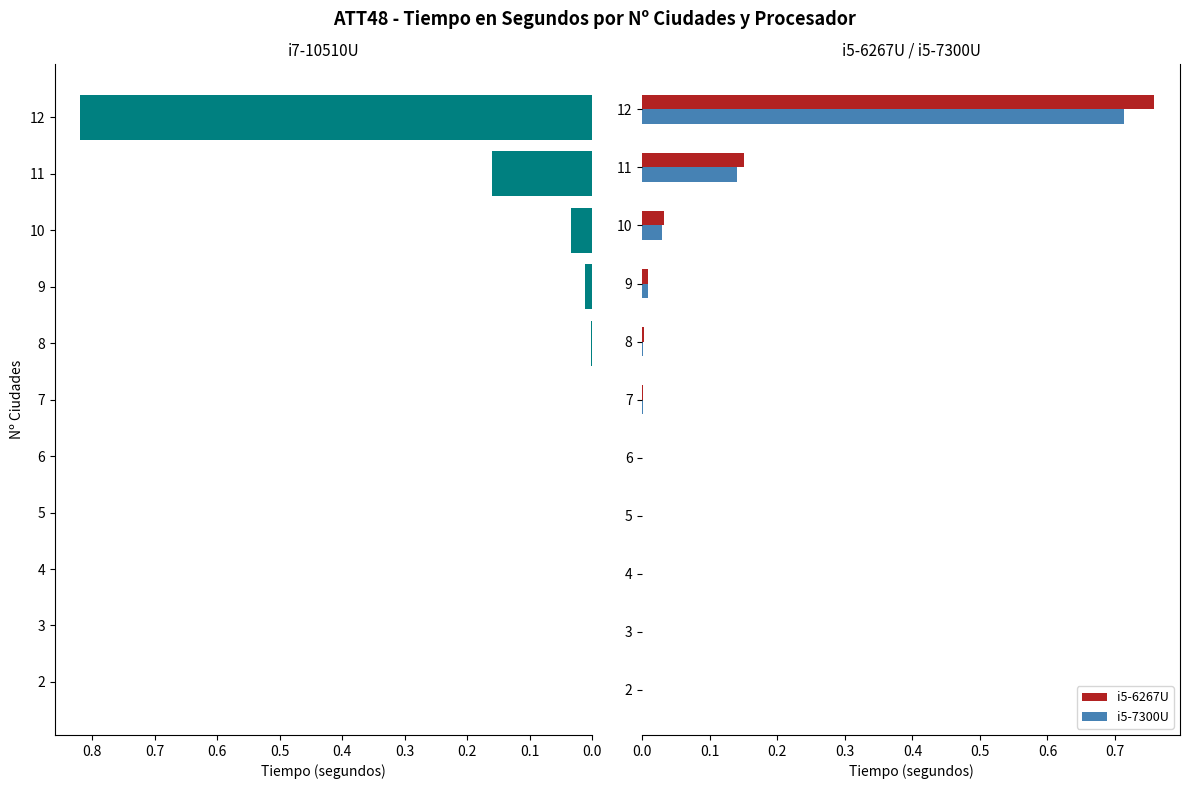

Which series has the largest range (max minus min)?

i7-10510U